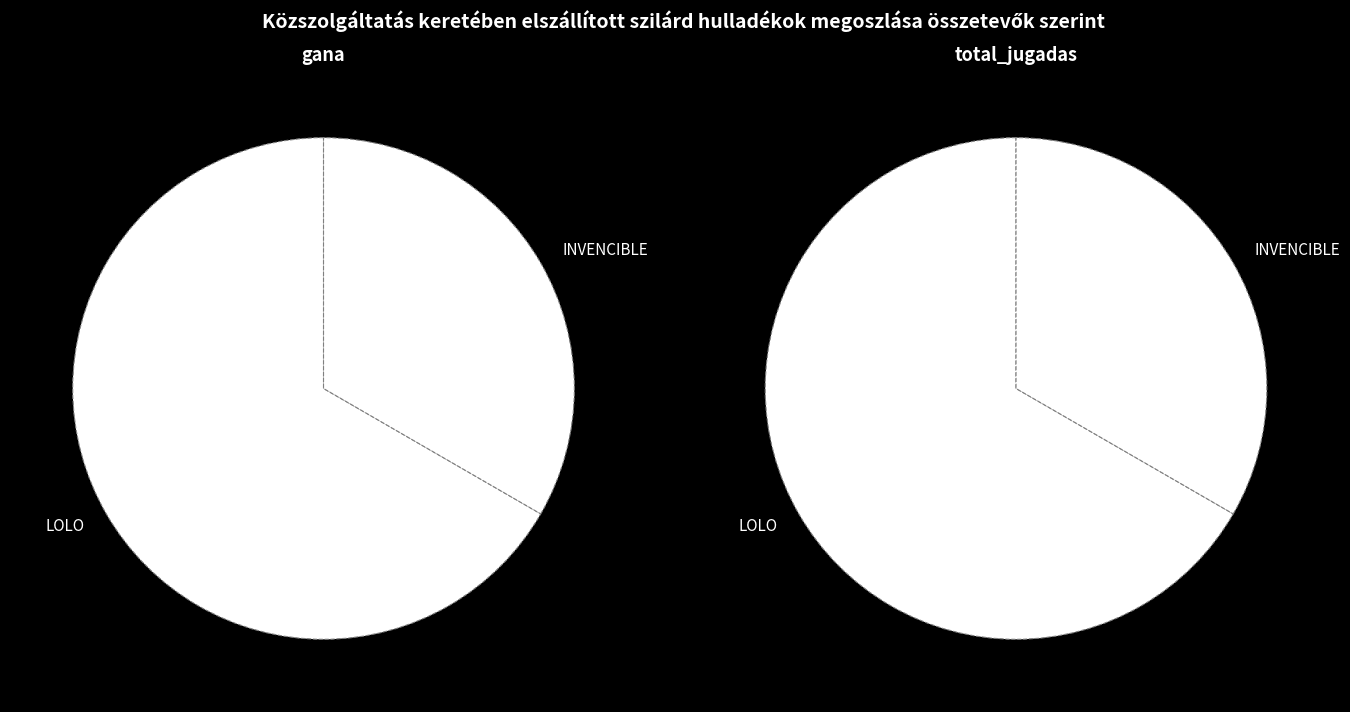

True or false: LOLO accounts for 85% of the total.

False